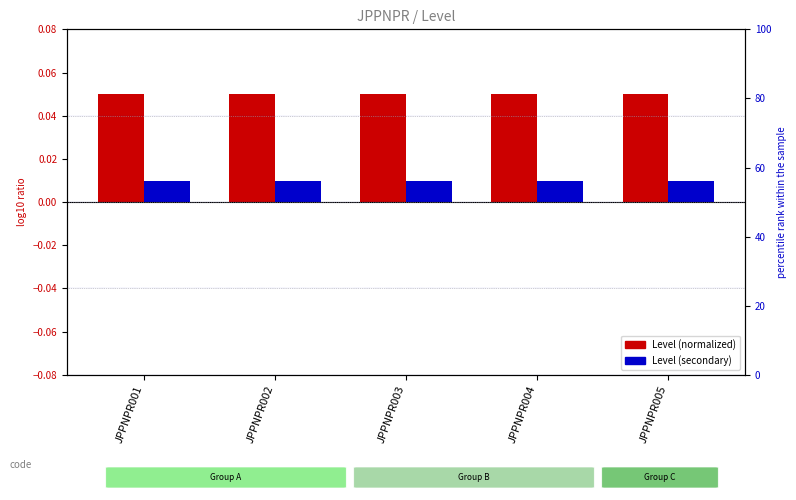

Rank the series at JPPNPR004 from lowest to highest value.

Level (secondary), Level (normalized)